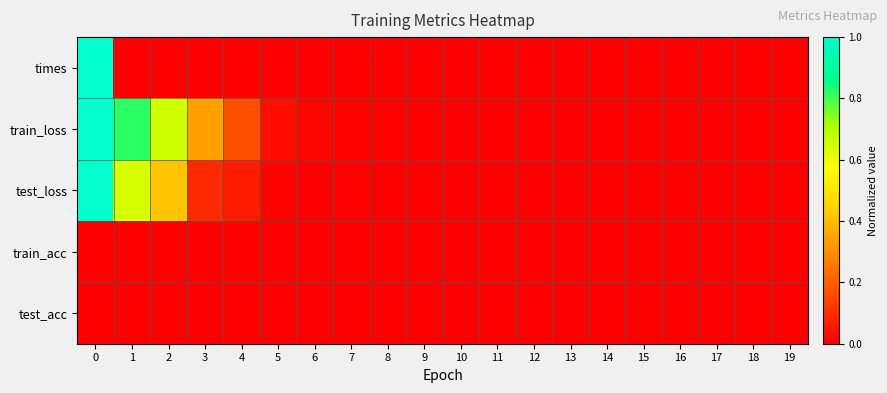

Between 11 and 8, which is larger?

8